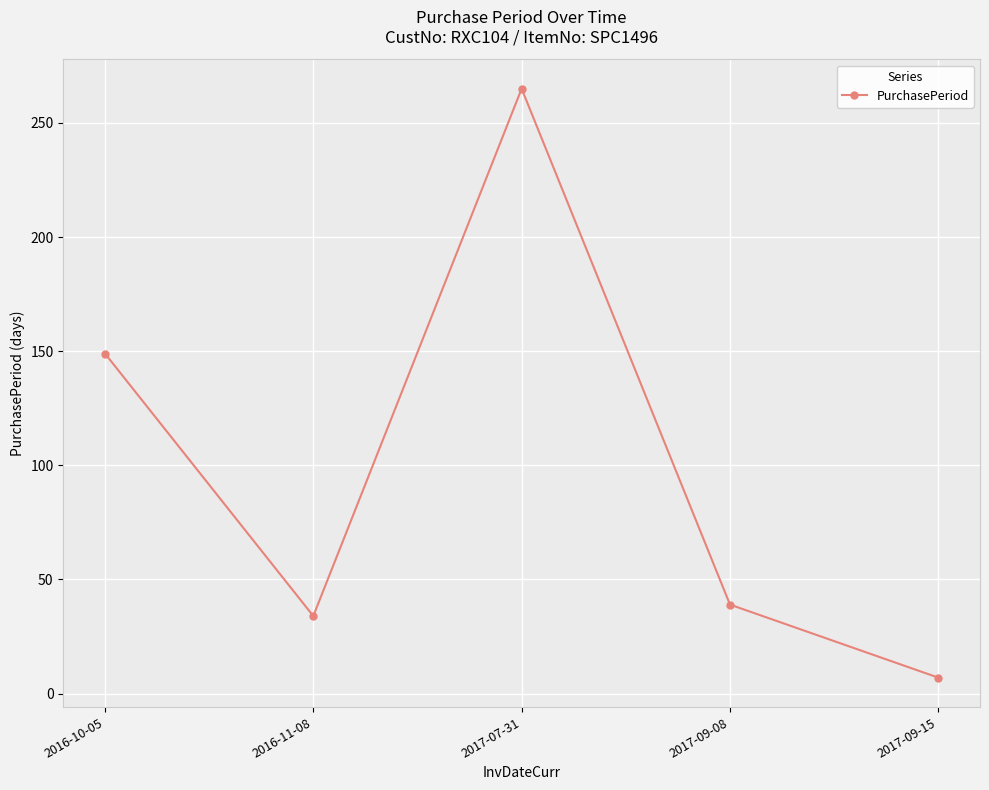

Is it true that the value at 2017-07-31 is 402?

False